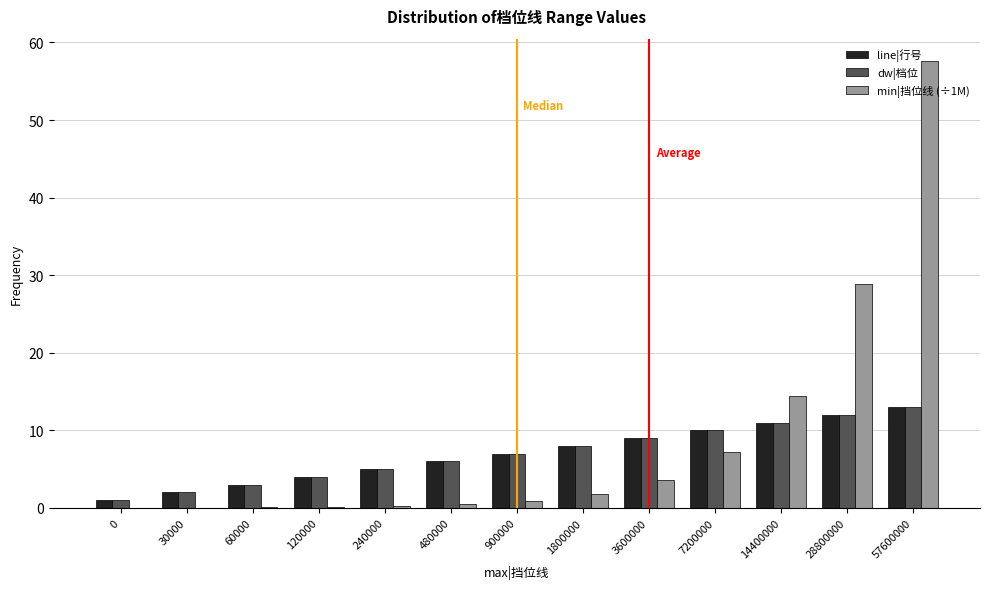

Is it true that min|挡位线 (÷1M) equals 0.2 at 240000?

True